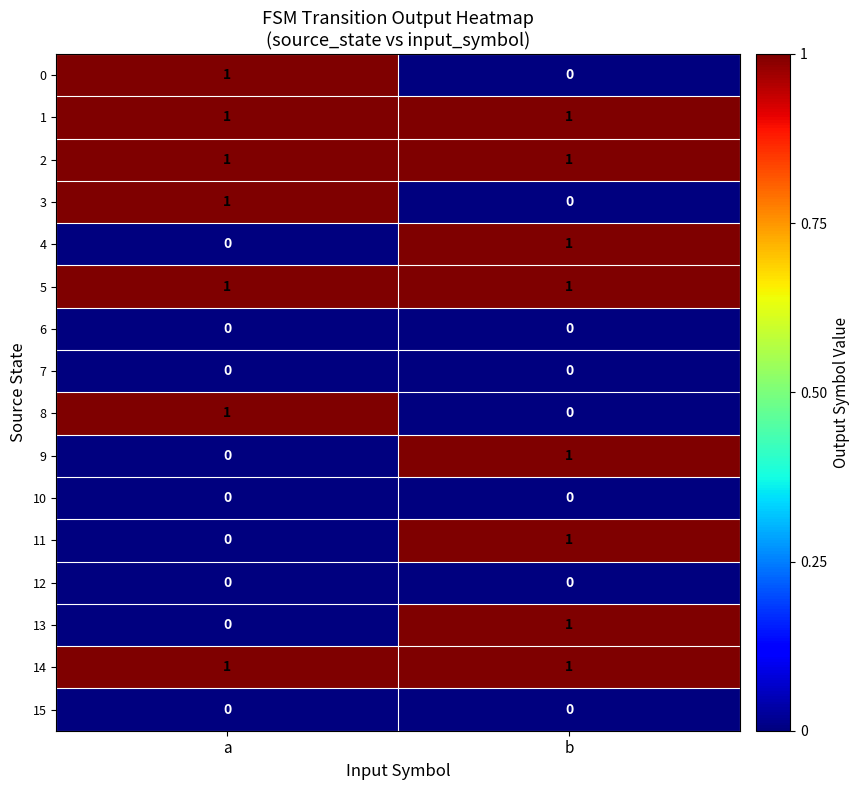

List the labels in order of 9 value, smallest first.

a, b